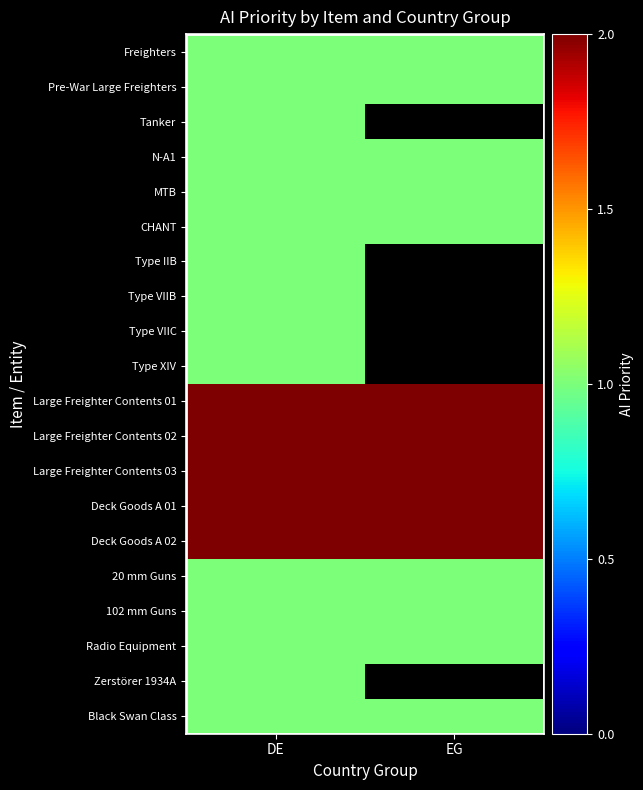

What is the spread (max minus min) of values at EG?

1.0